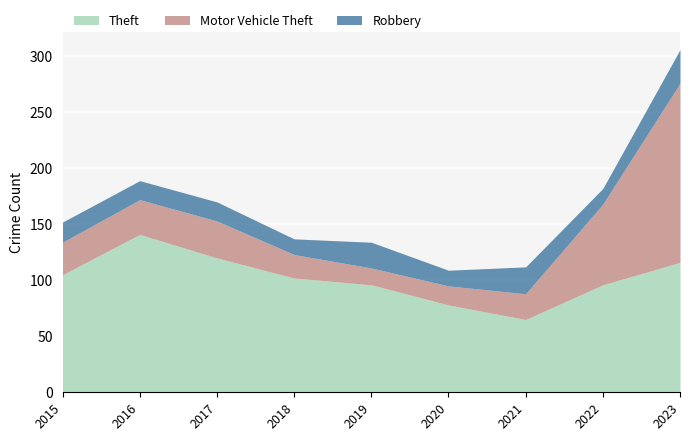

The value of Theft at 2017 is 169. True or false?

False